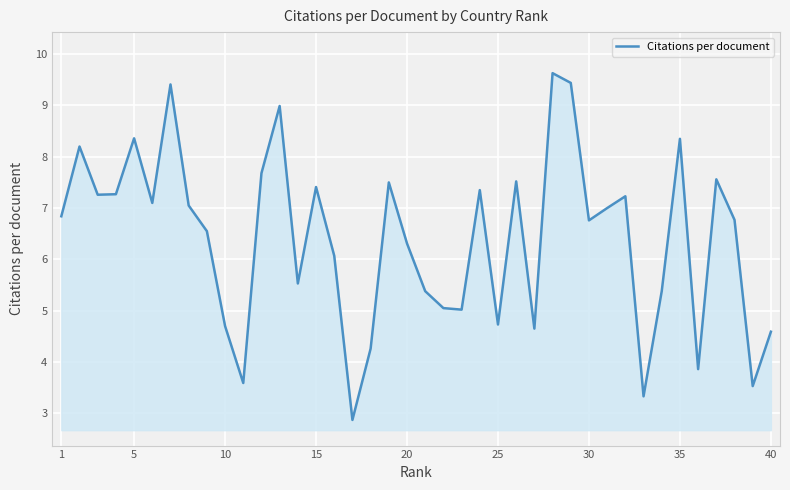

What is the smallest value displayed?

2.9